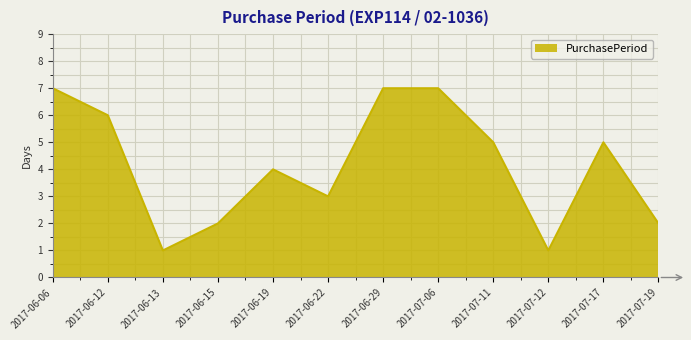

What position from the left is 2017-07-06?

8